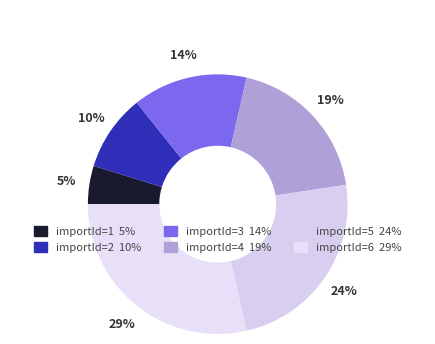

To the nearest percent, what is the average slice percentage?

17%